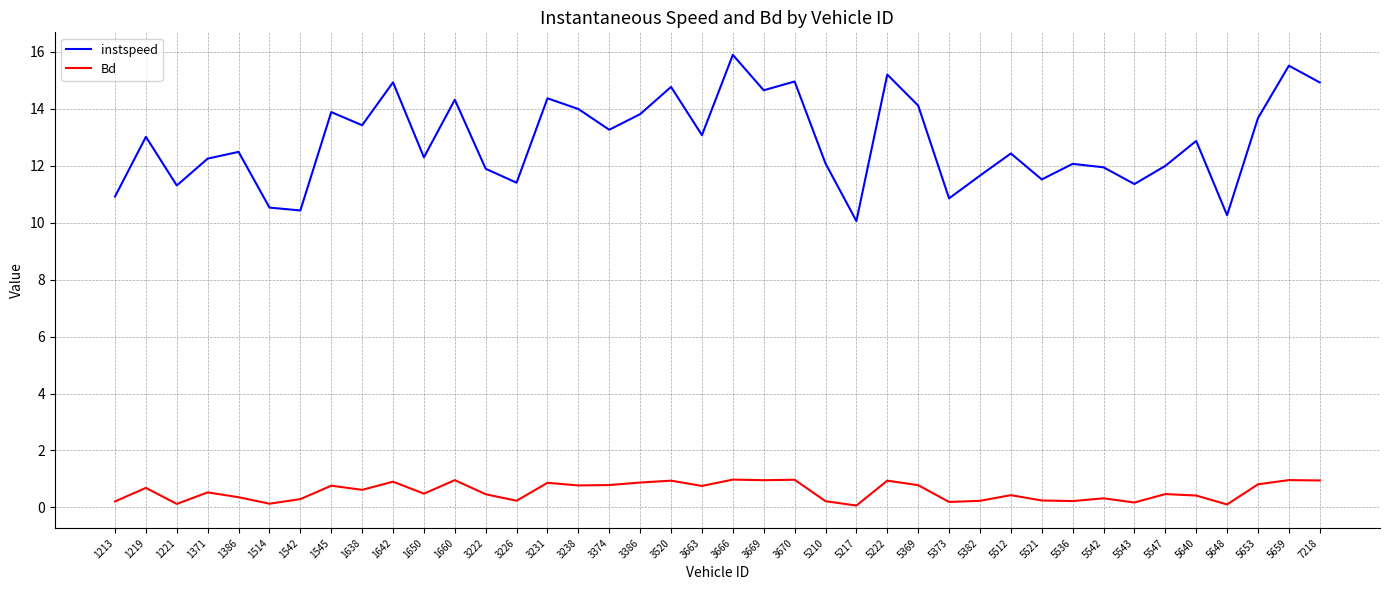

What value does the Bd series have at 1545?

0.8